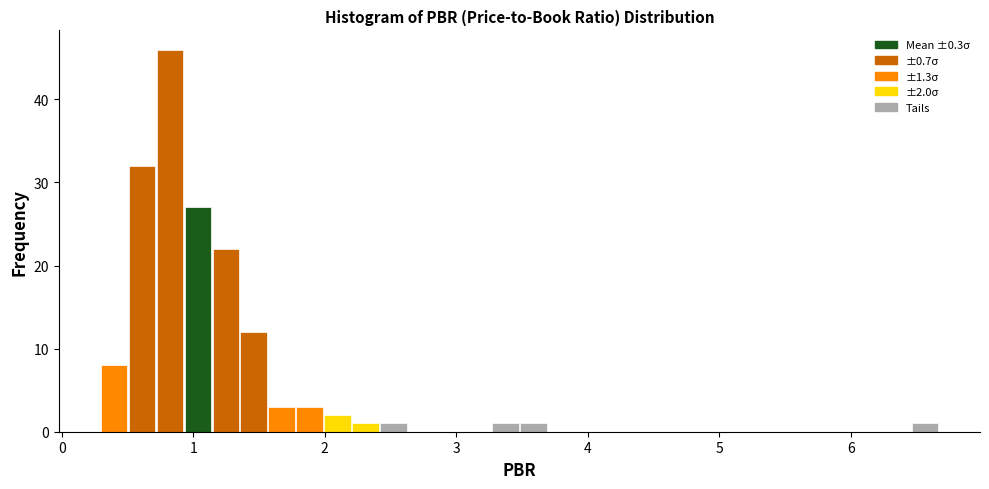

Around what value on the x-axis is the tallest bar? Give the approximate position of its centre, as read against the axis.

0.8